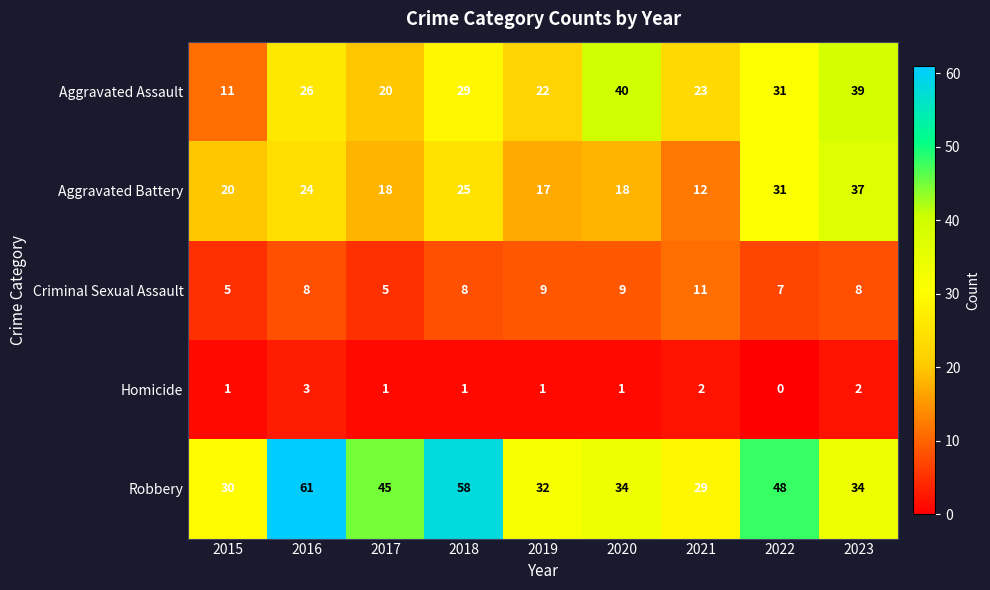

What is the average value of the Aggravated Battery series?

22